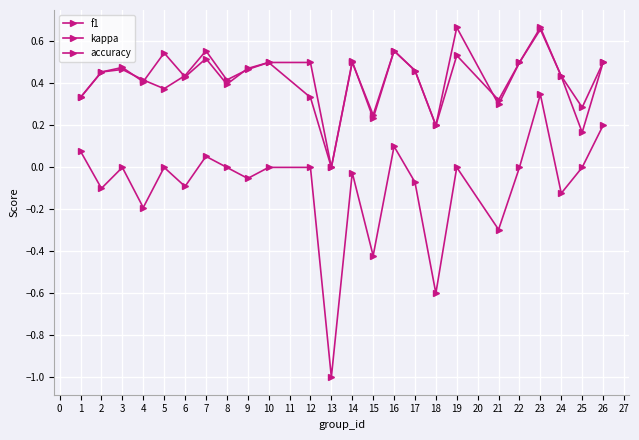

At which category does accuracy reach its first local peak?

3